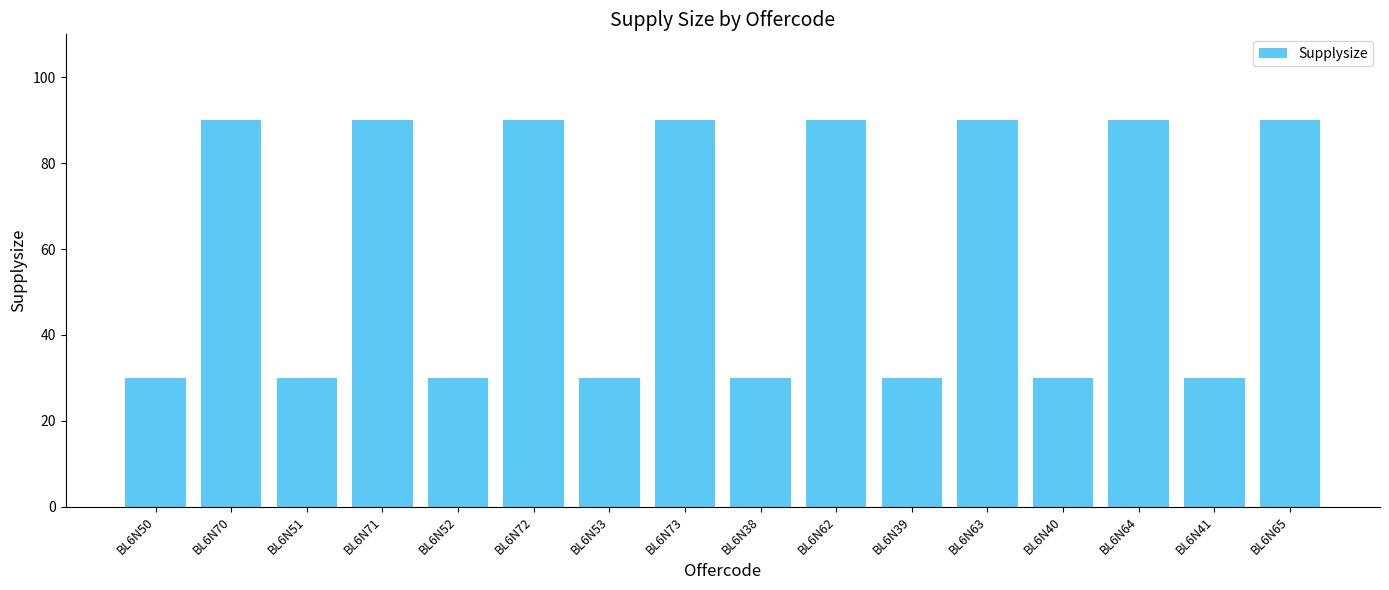

What is the greatest value displayed?

90